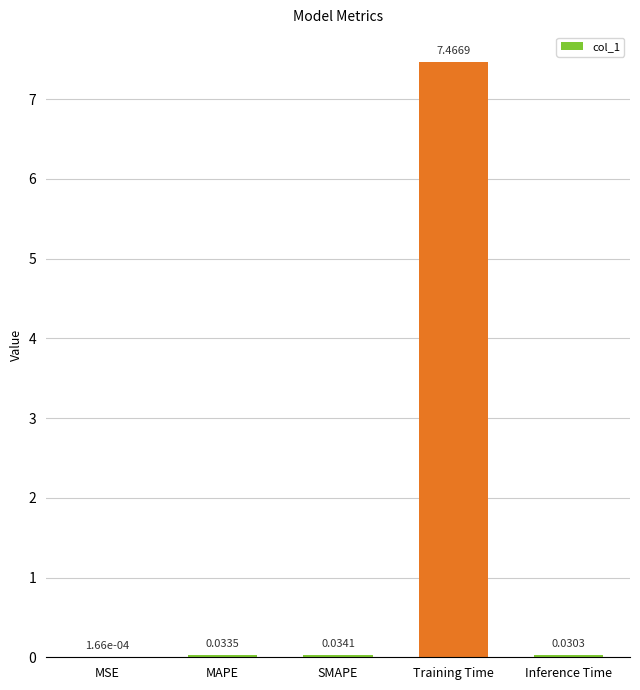

Count the number of data series in this chart.

1